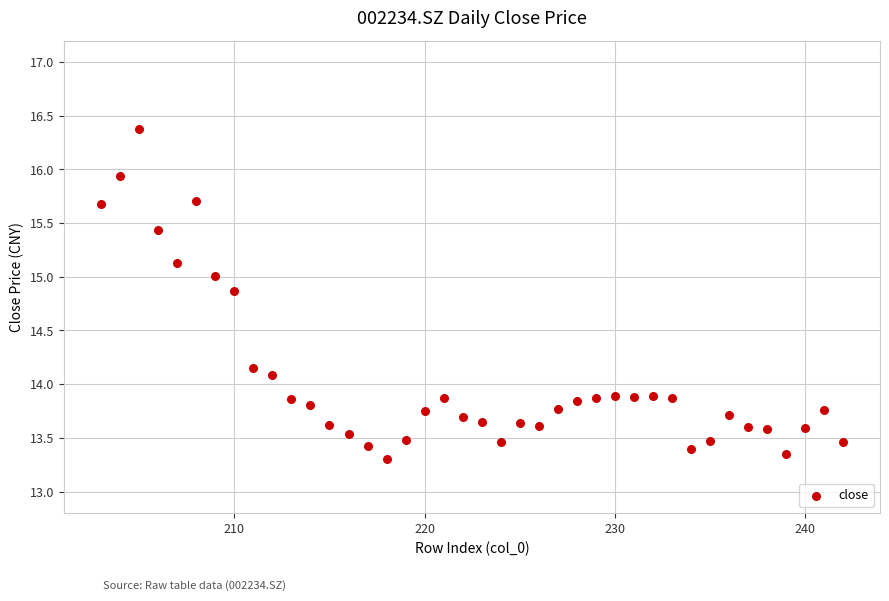

What is the range of X values (max minus min)?

39.0